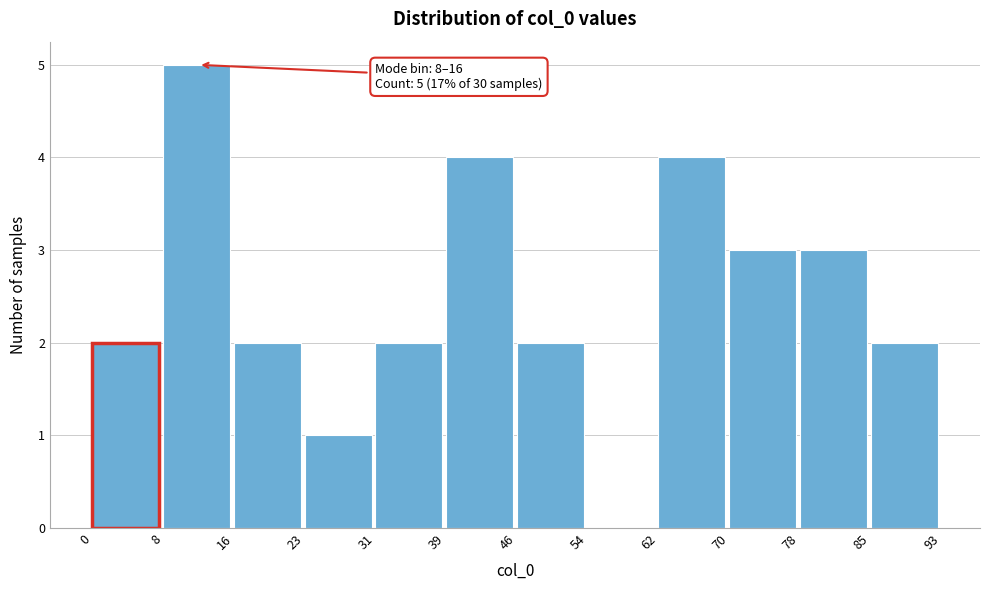

Over which range of the x-axis is the bar tallest?

8 to 16